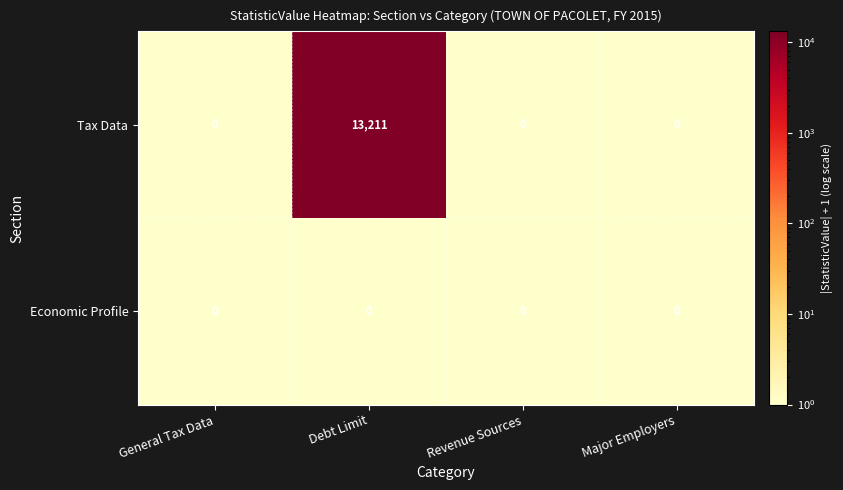

At which category is the sum across all series the highest?

Debt Limit